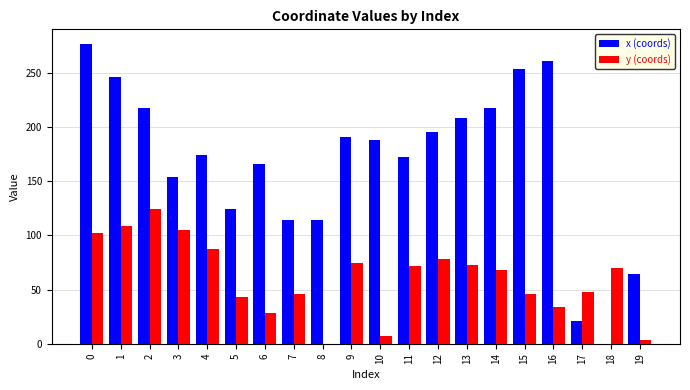

What is the total value across all series at 14?

285.7